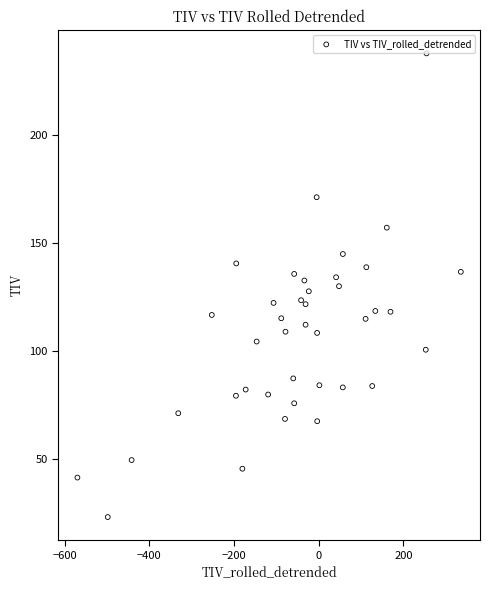

What is the range of X values (max minus min)?

905.8